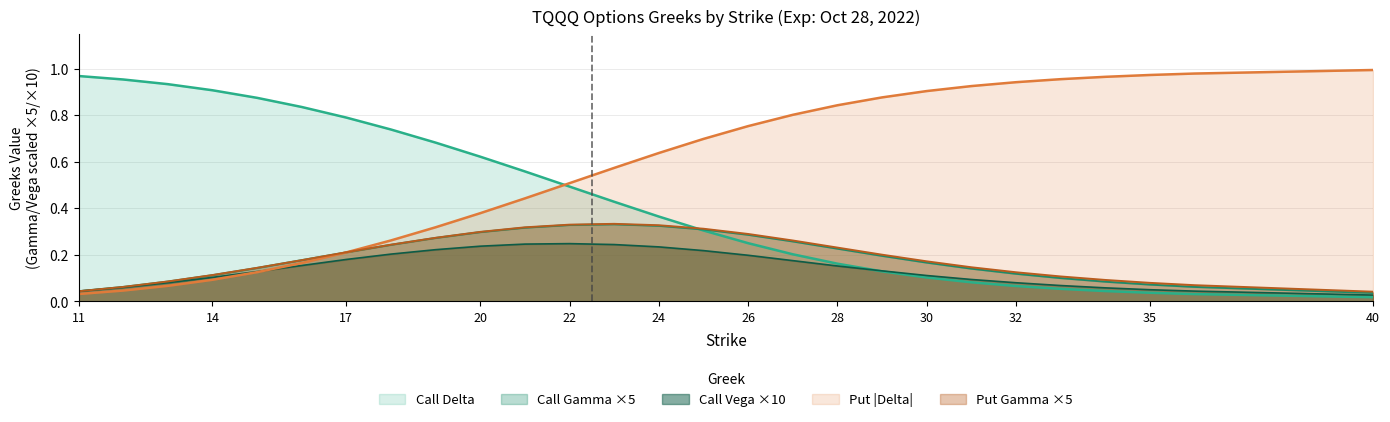

What is the value of the Put Gamma point at the 11th from the left?

0.3